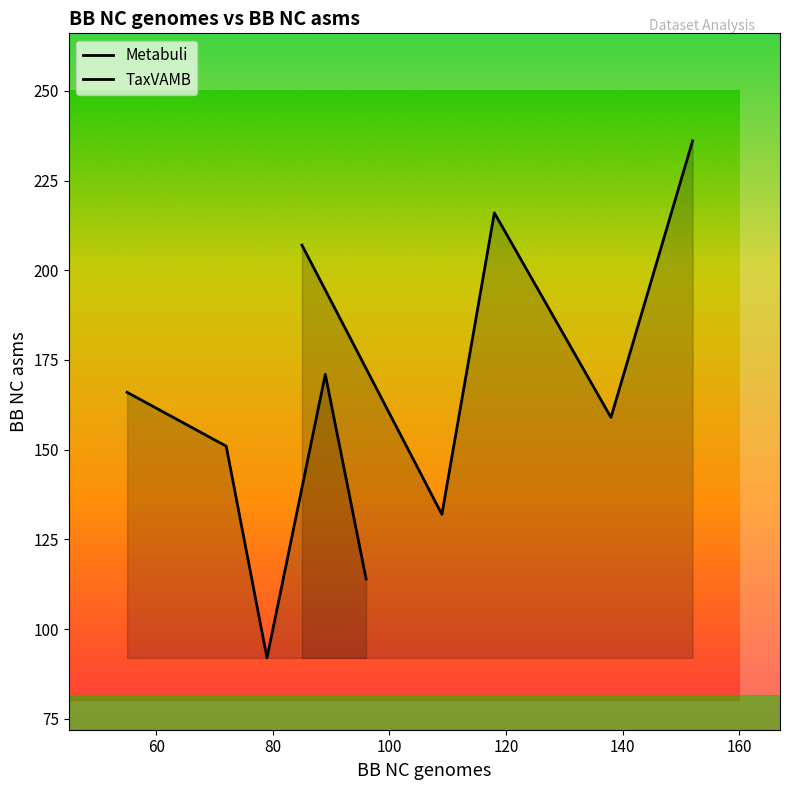

How many distinct data groups are displayed?

2